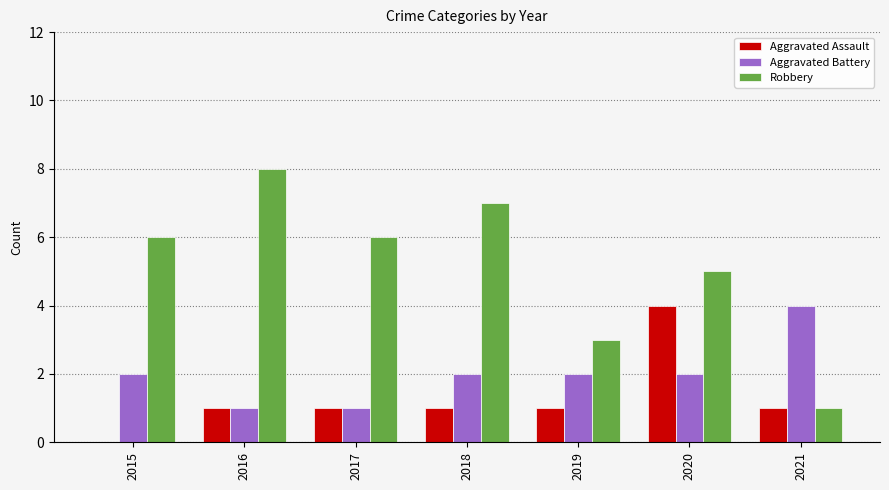

What is the total value across all series at 2021?

6